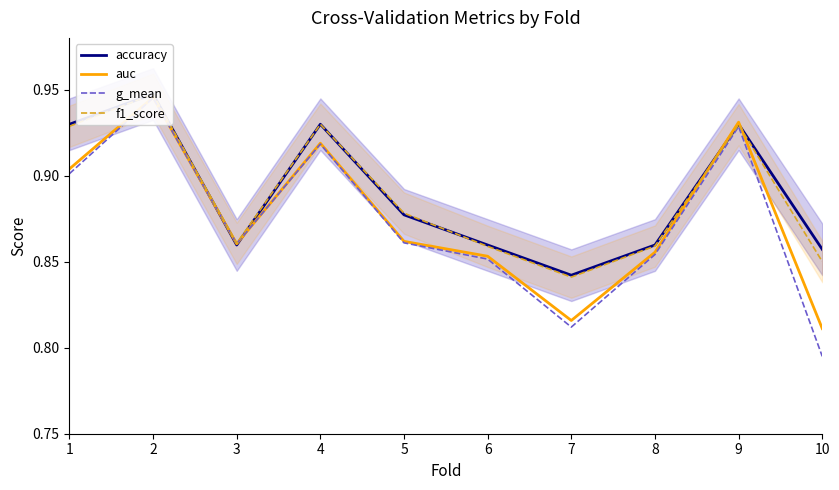

What are all the series names shown in the legend?

accuracy, auc, g_mean, f1_score